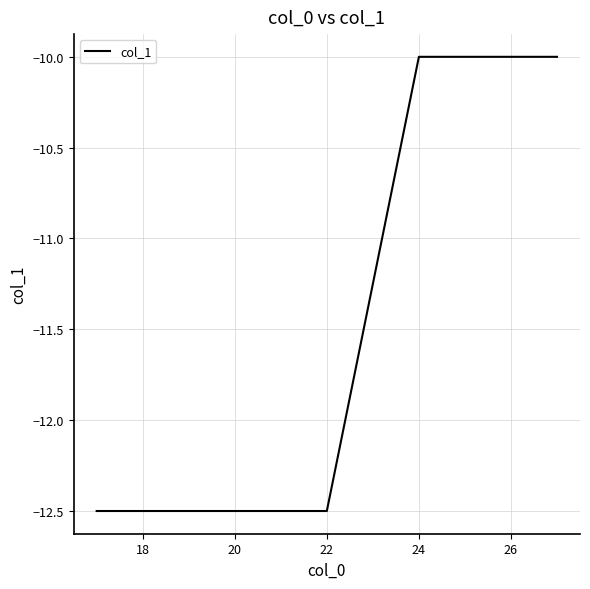

What is the maximum value shown in the chart?

-10.0